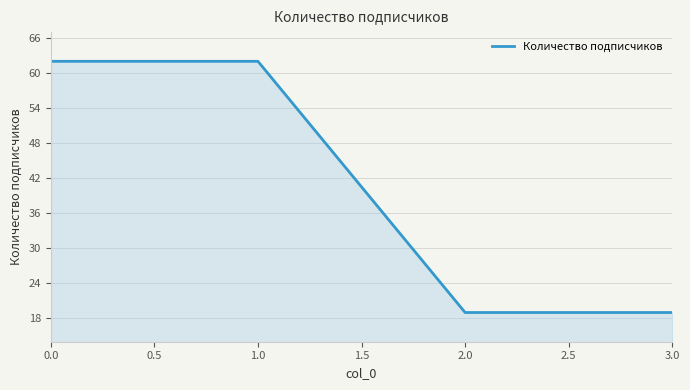

What is the smallest value displayed?

19